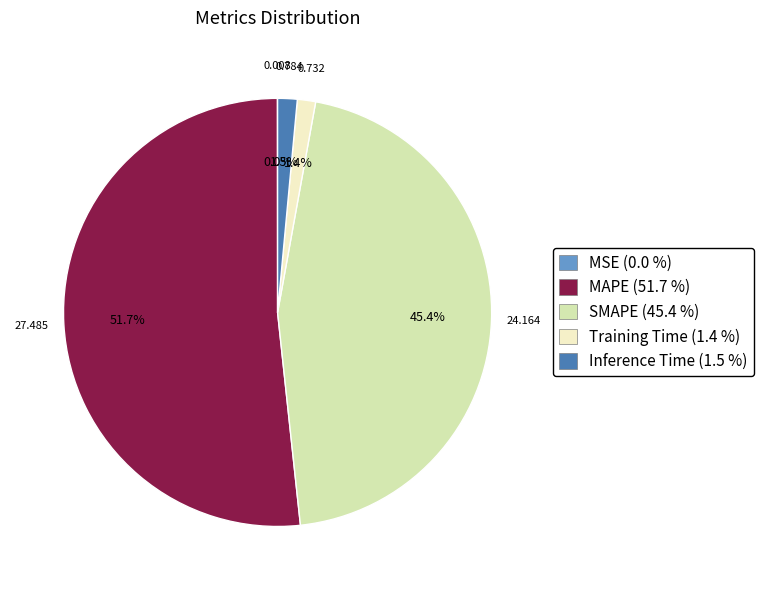

Between MAPE and Inference Time, which is larger?

MAPE